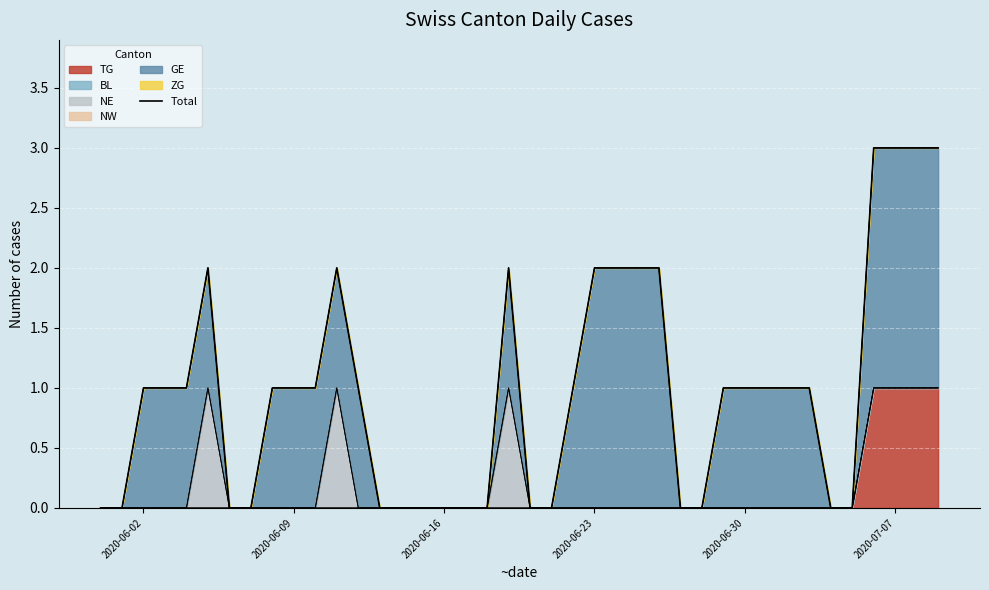

Does the chart display data point markers on the line(s)?

No